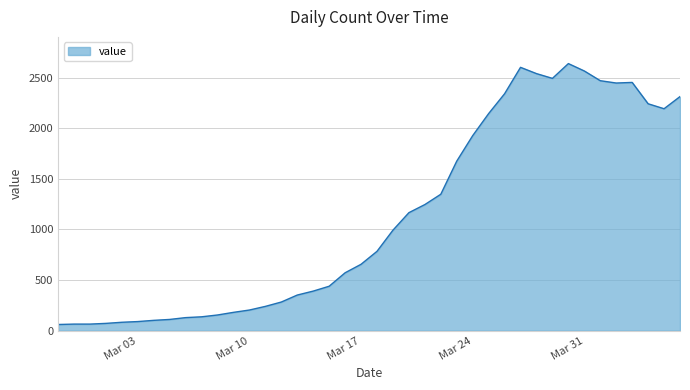

What is the smallest value displayed?

61